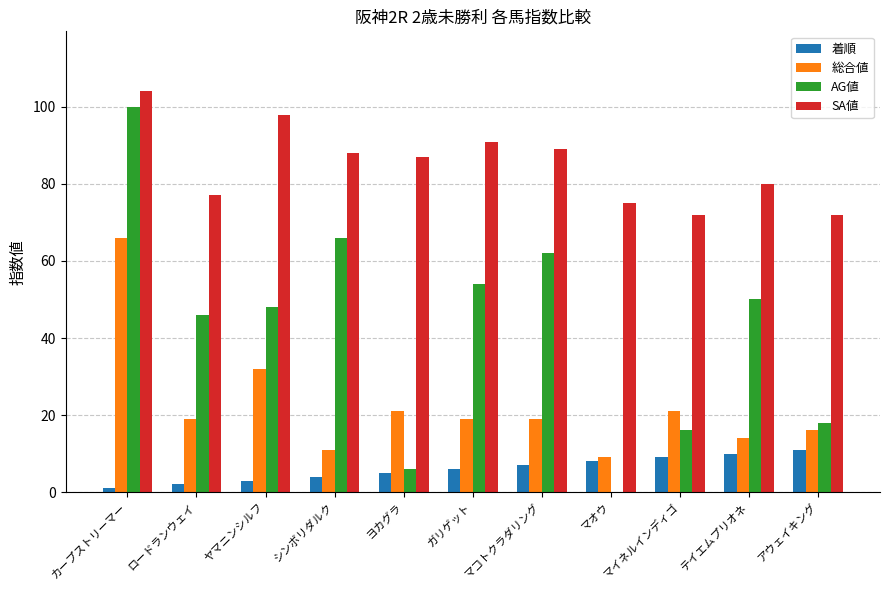

Which label corresponds to the largest value in the chart?

カープストリーマー